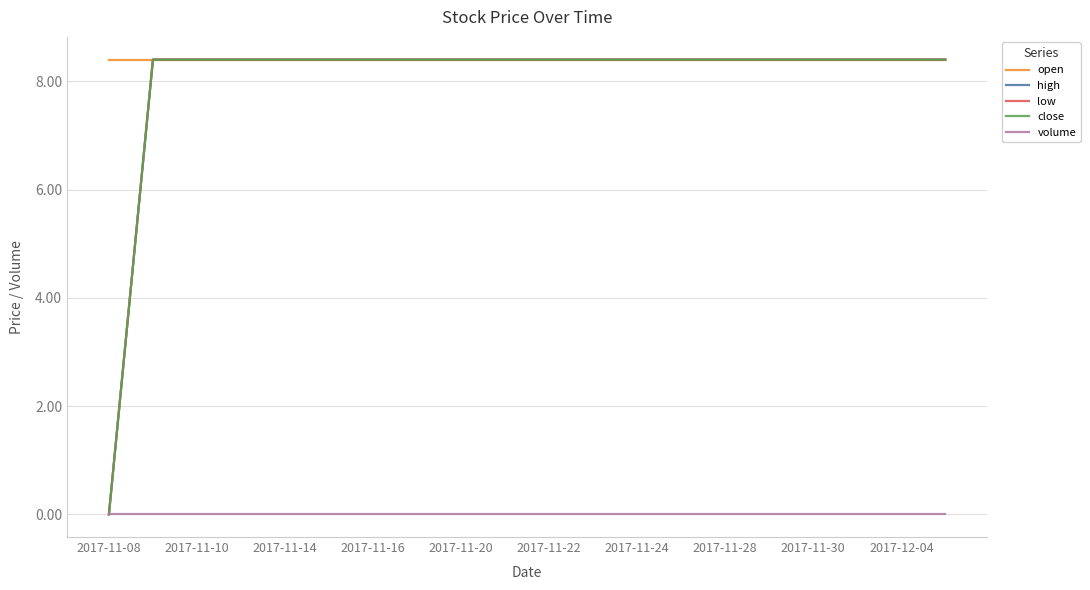

Does the chart have visible grid lines?

Yes